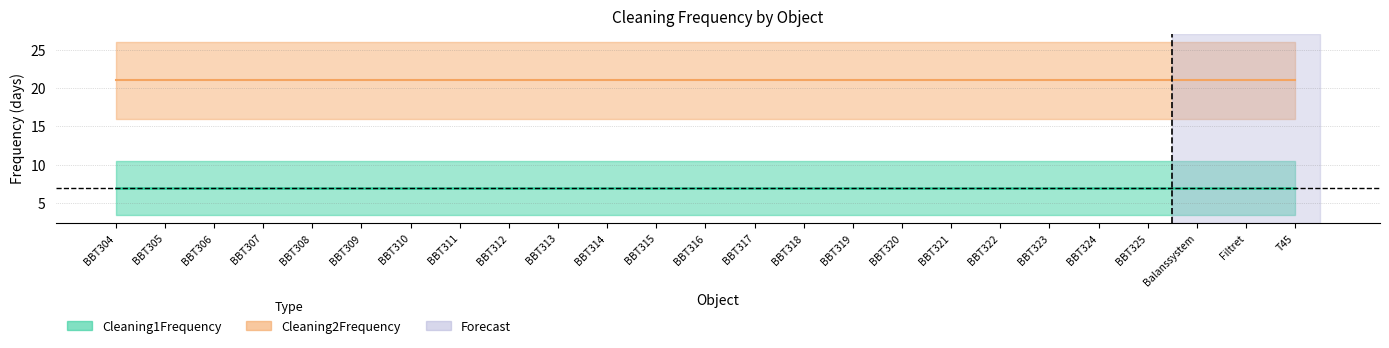

Does the chart have visible grid lines?

Yes